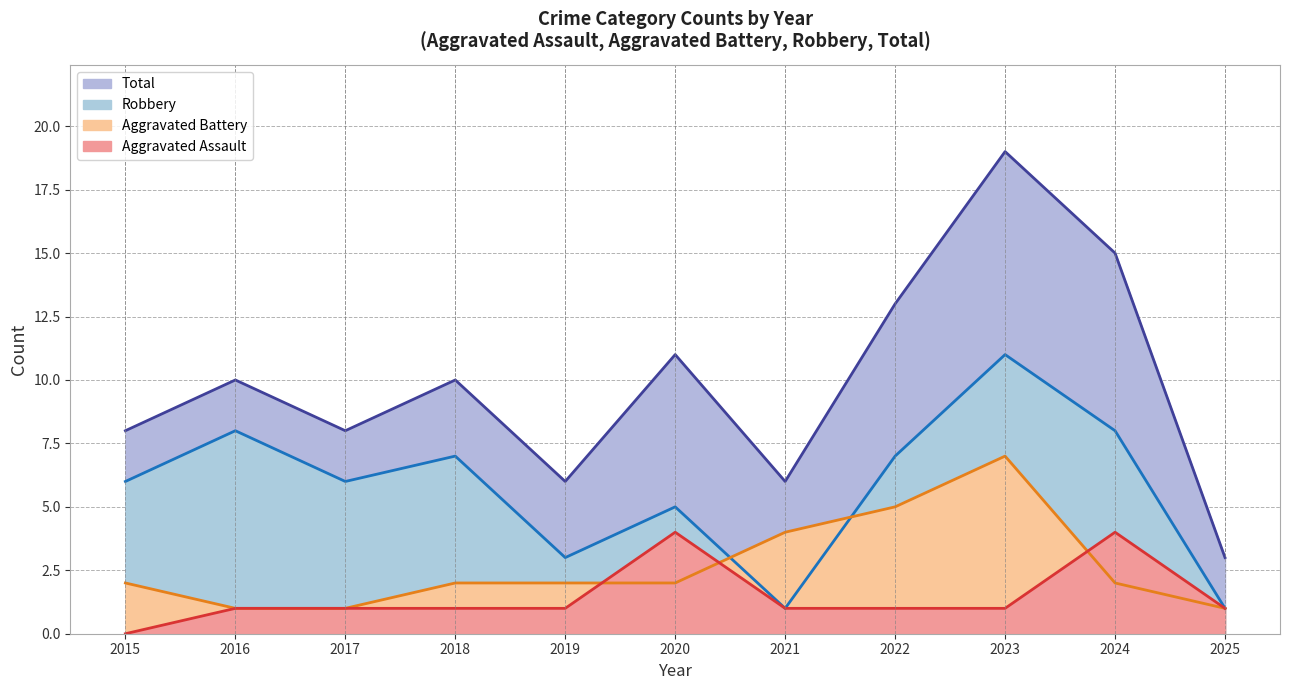

Reading left to right, list all the values displayed in this chart.

Aggravated Assault: 0	1	1	1	1	4	1	1	1	4	1
Aggravated Battery: 2	1	1	2	2	2	4	5	7	2	1
Robbery: 6	8	6	7	3	5	1	7	11	8	1
Total: 8	10	8	10	6	11	6	13	19	15	3